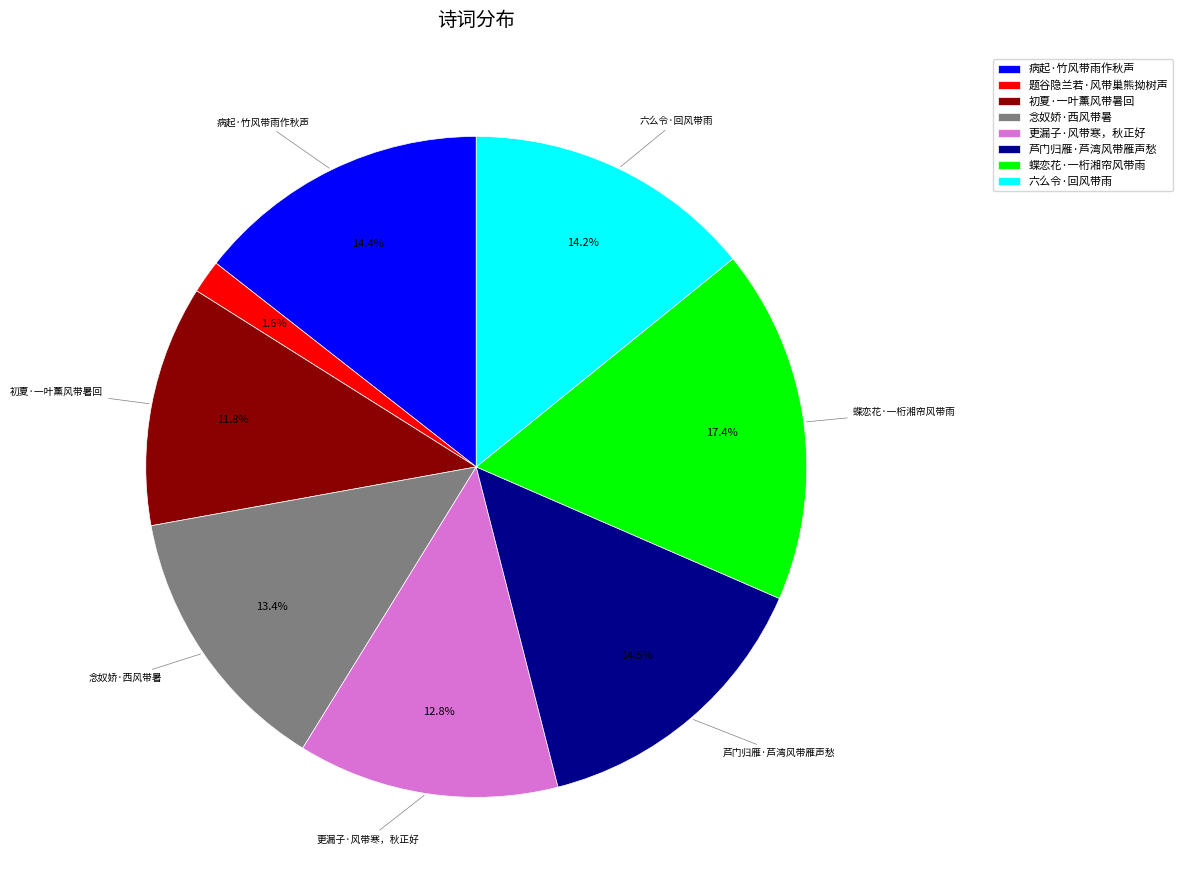

How many segments does this pie chart have?

8